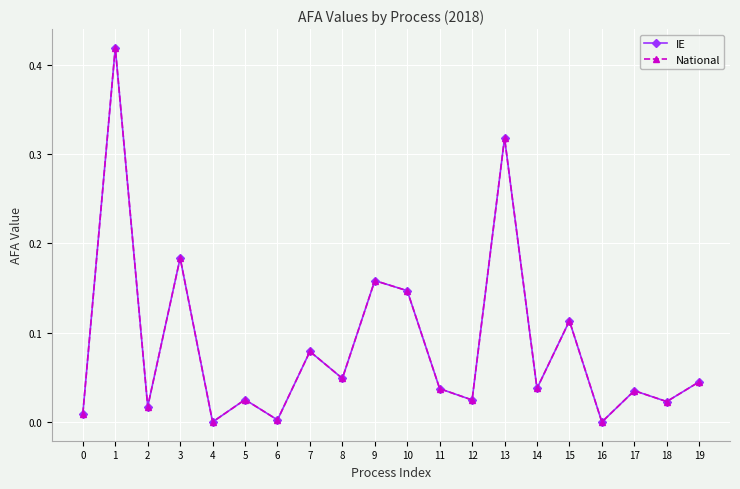

Is it true that IE equals 0.0 at 0?

False